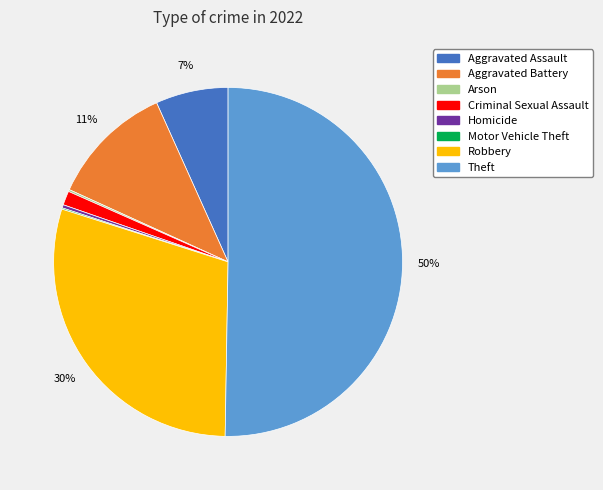

Which category has the biggest portion of the pie?

Theft